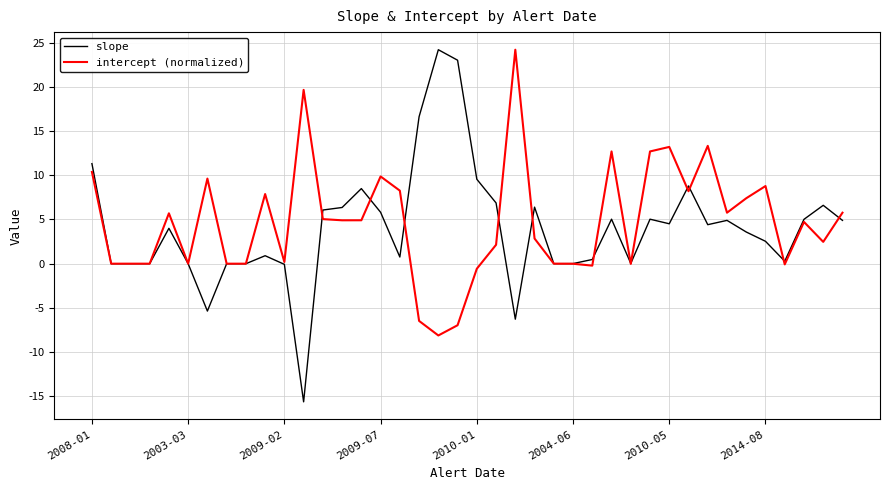

What is the minimum value shown in the chart?

-15.6